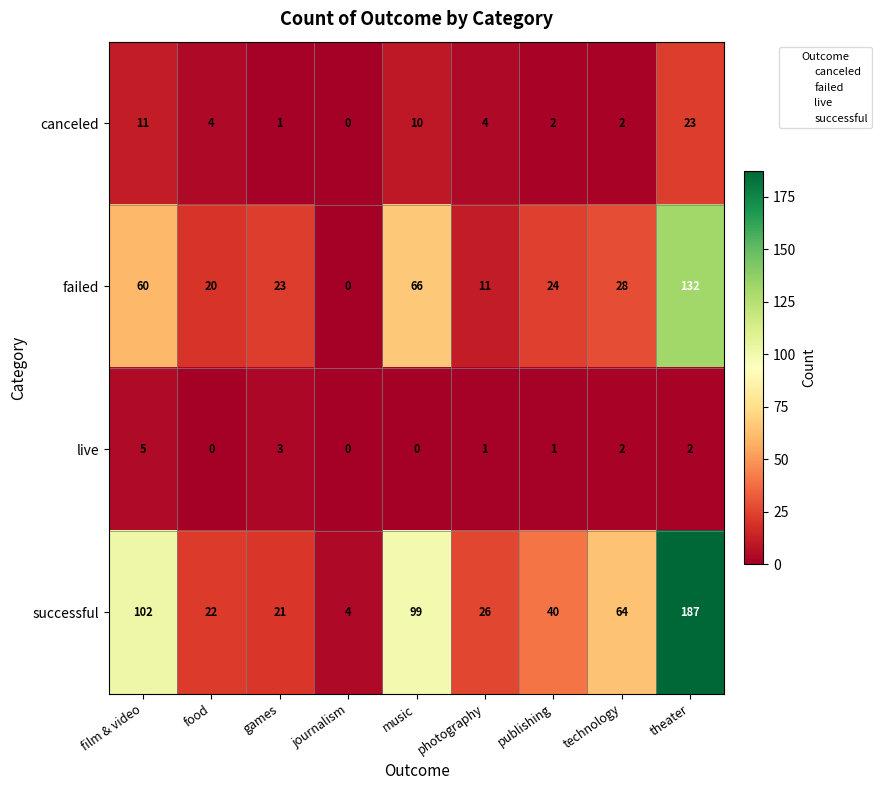

At how many categories does at least one series exceed 76?

3